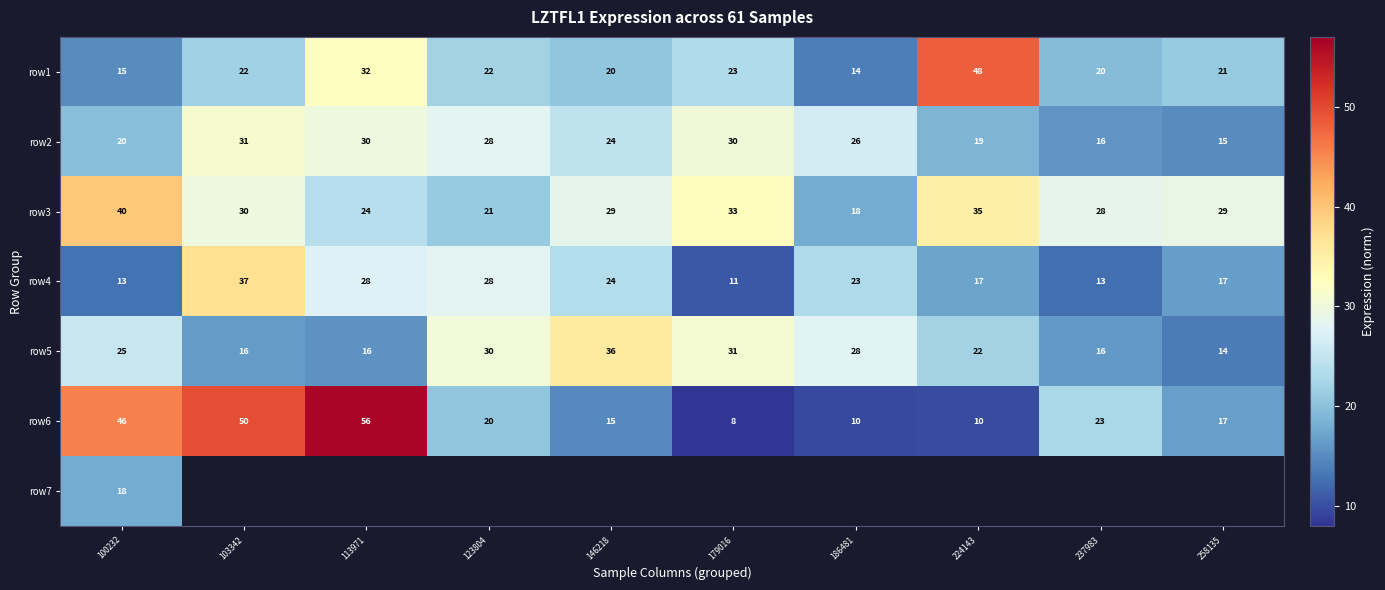

What is the difference between the row3 values at 113971 and 100232?

15.8